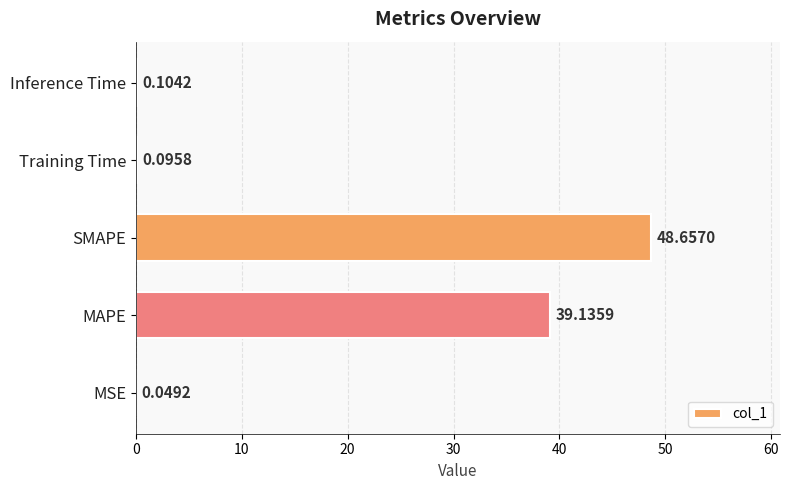

Which label corresponds to the largest value in the chart?

SMAPE